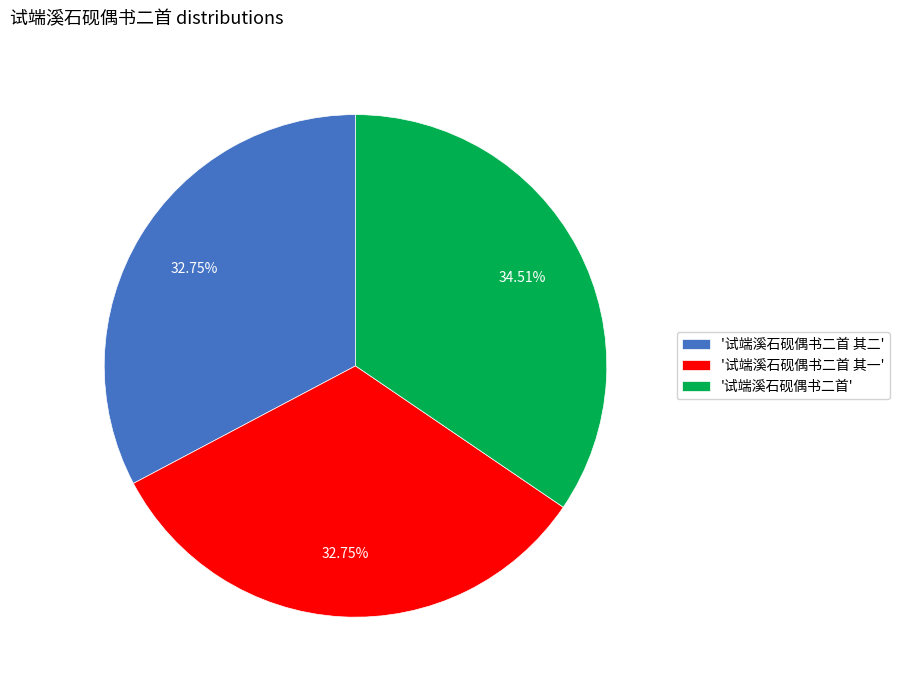

What is the ratio of the value at '试端溪石砚偶书二首' to the value at '试端溪石砚偶书二首 其二'?

1.1